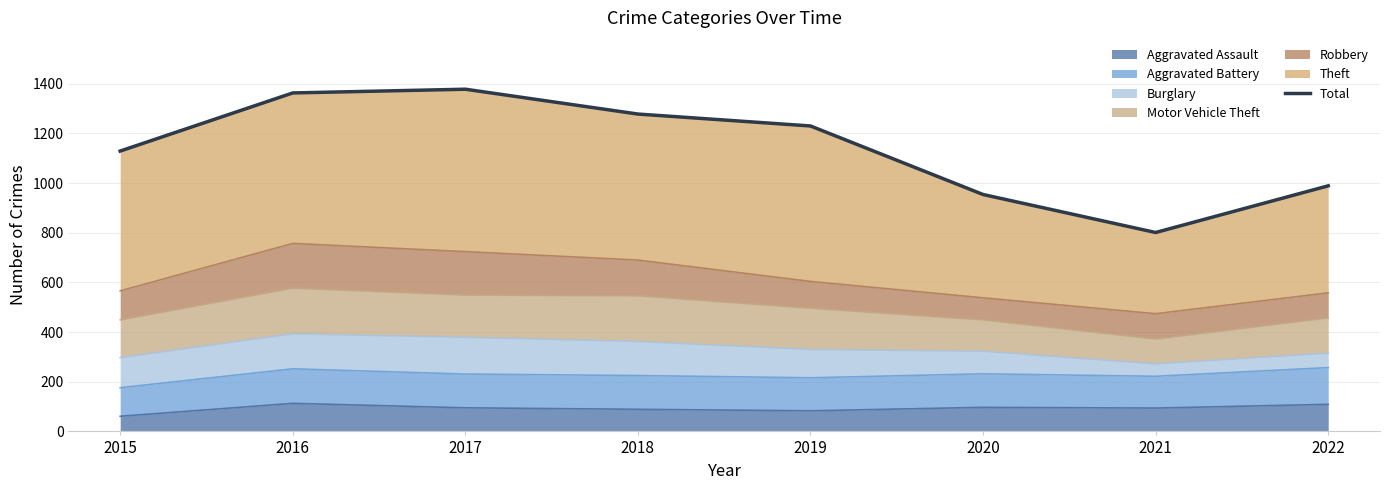

What is the difference between the values at 2019 and 2015?

101